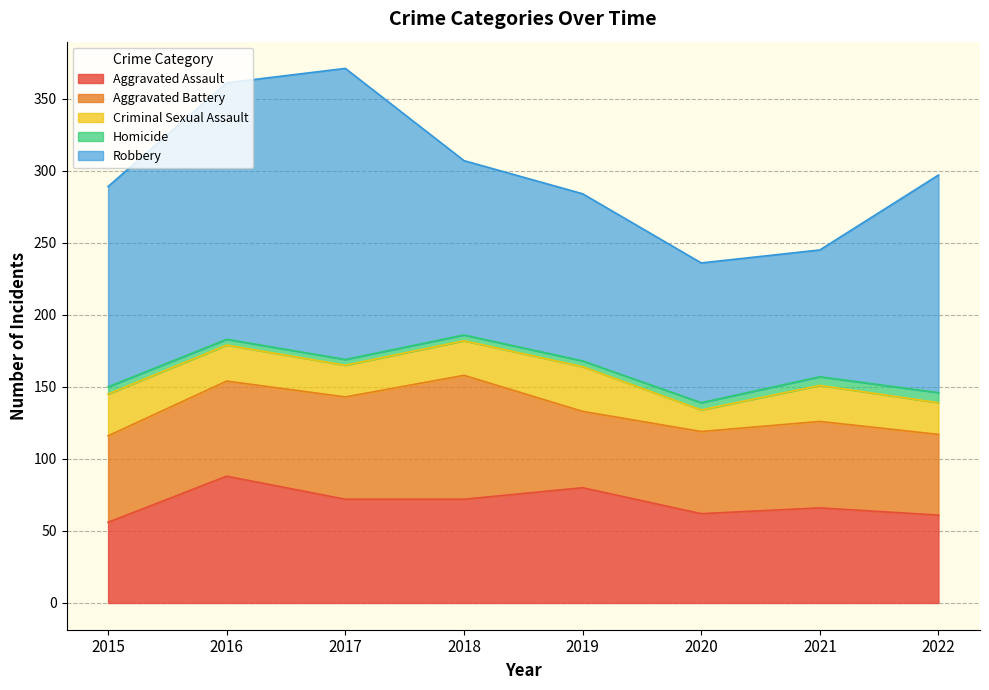

Is it true that Aggravated Battery equals 57 at 2020?

True